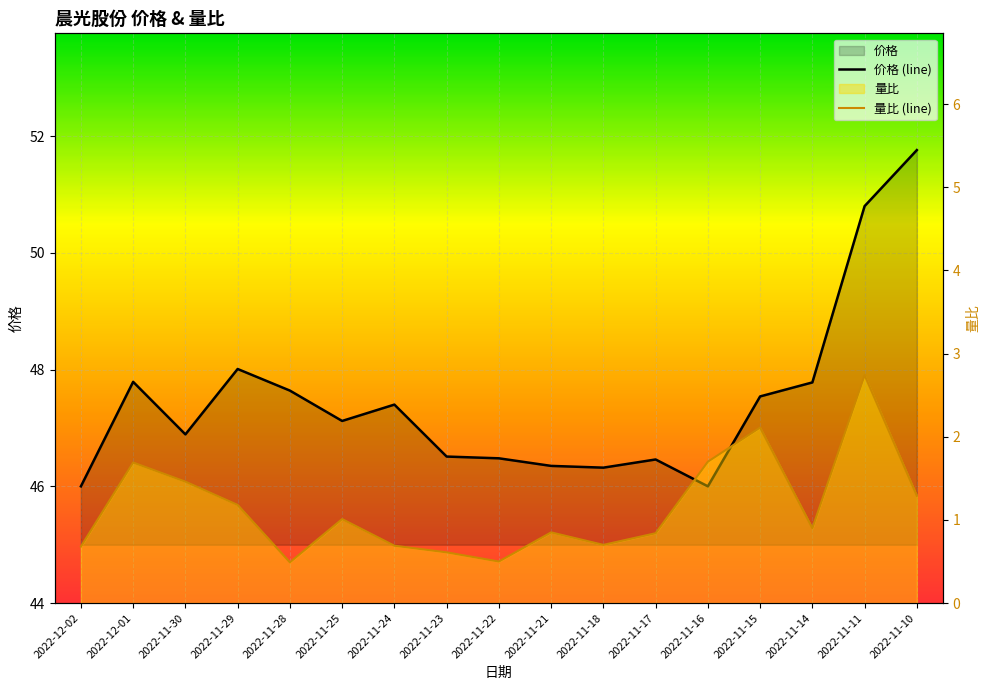

Which series has the largest range (max minus min)?

价格 (line)